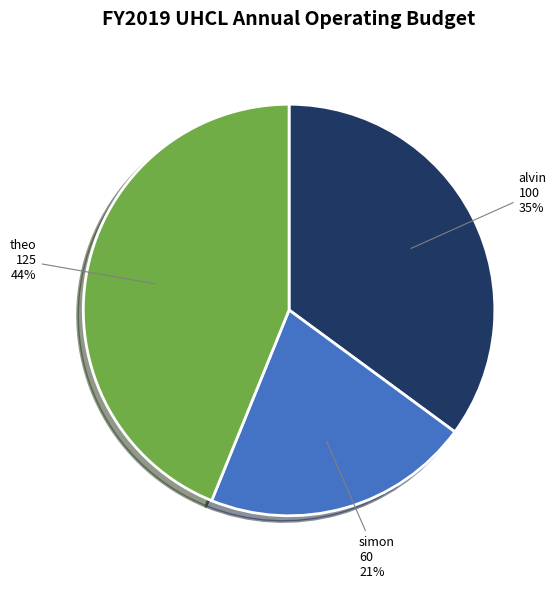

The simon slice represents 21% of the pie. True or false?

True